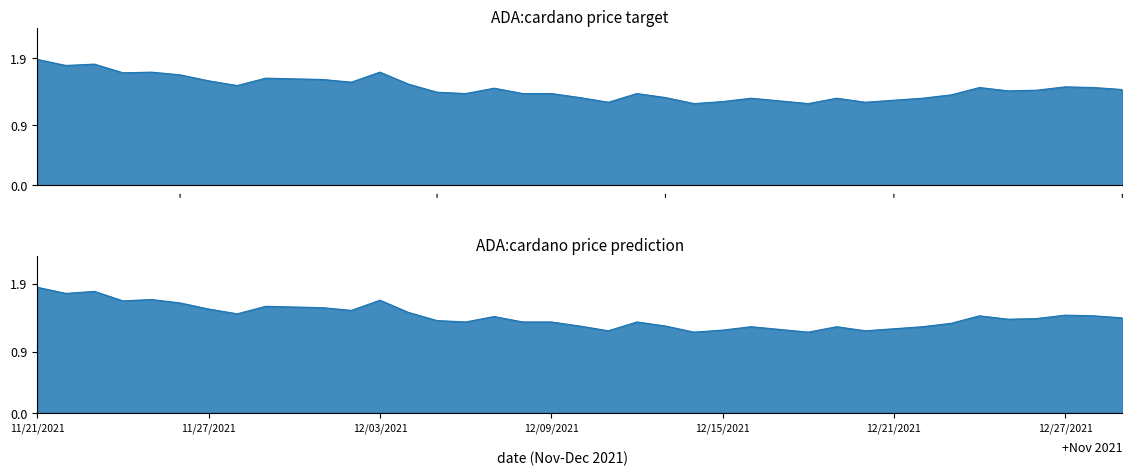

Reading right to left, transcribe all the data shown in this chart.

current_price (target): 12/29/2021=1.4	12/28/2021=1.5	12/27/2021=1.5	12/26/2021=1.4	12/25/2021=1.4	12/24/2021=1.5	12/23/2021=1.4	12/22/2021=1.3	12/21/2021=1.3	12/20/2021=1.2	12/19/2021=1.3	12/18/2021=1.2	12/17/2021=1.3	12/16/2021=1.3	12/15/2021=1.2	12/14/2021=1.2	12/13/2021=1.3	12/12/2021=1.4	12/11/2021=1.2	12/10/2021=1.3	12/09/2021=1.4	12/08/2021=1.4	12/07/2021=1.4	12/06/2021=1.4	12/05/2021=1.4	12/04/2021=1.5	12/03/2021=1.7	12/02/2021=1.5	12/01/2021=1.6	11/30/2021=1.6	11/29/2021=1.6	11/28/2021=1.5	11/27/2021=1.6	11/26/2021=1.6	11/25/2021=1.7	11/24/2021=1.7	11/23/2021=1.8	11/22/2021=1.8	11/21/2021=1.9
current_price (prediction): 12/29/2021=1.4	12/28/2021=1.4	12/27/2021=1.4	12/26/2021=1.4	12/25/2021=1.4	12/24/2021=1.4	12/23/2021=1.3	12/22/2021=1.3	12/21/2021=1.2	12/20/2021=1.2	12/19/2021=1.3	12/18/2021=1.2	12/17/2021=1.2	12/16/2021=1.3	12/15/2021=1.2	12/14/2021=1.2	12/13/2021=1.3	12/12/2021=1.3	12/11/2021=1.2	12/10/2021=1.3	12/09/2021=1.3	12/08/2021=1.3	12/07/2021=1.4	12/06/2021=1.3	12/05/2021=1.4	12/04/2021=1.5	12/03/2021=1.7	12/02/2021=1.5	12/01/2021=1.6	11/30/2021=1.6	11/29/2021=1.6	11/28/2021=1.5	11/27/2021=1.5	11/26/2021=1.6	11/25/2021=1.7	11/24/2021=1.6	11/23/2021=1.8	11/22/2021=1.8	11/21/2021=1.9